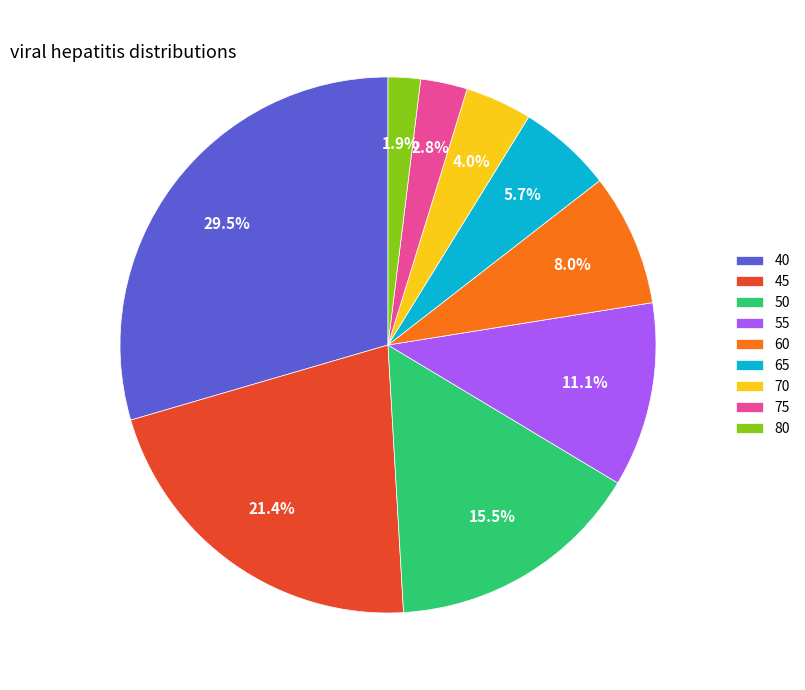

Rank the categories by value from lowest to highest.

80, 75, 70, 65, 60, 55, 50, 45, 40